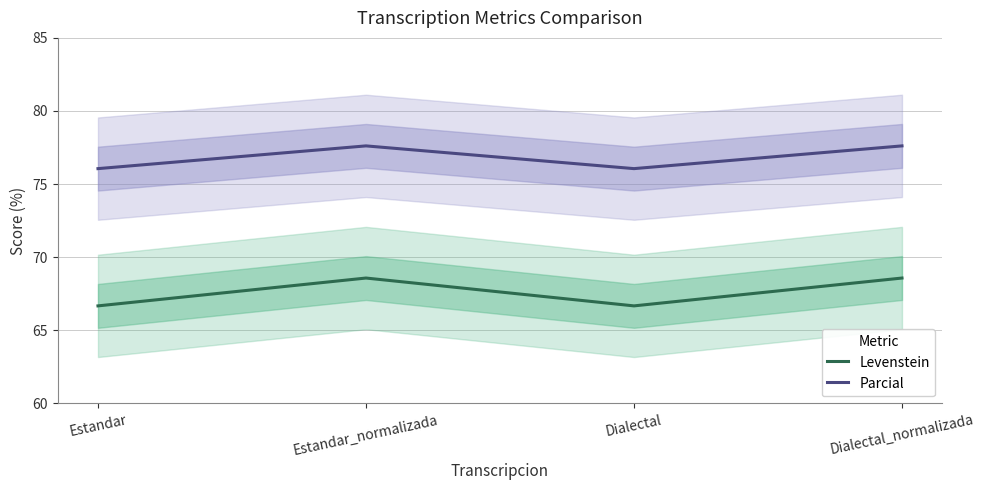

What is the difference between the Levenstein values at Dialectal and Estandar_normalizada?

1.9